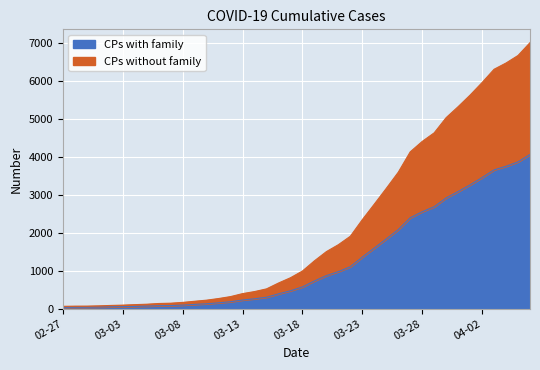

The chart shows a value of 5030 at 2020-03-30. True or false?

True